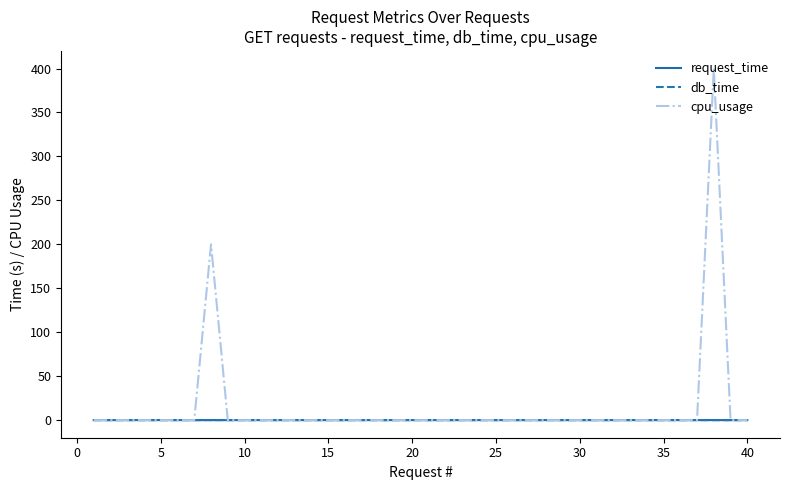

How many lines are shown in the chart?

3